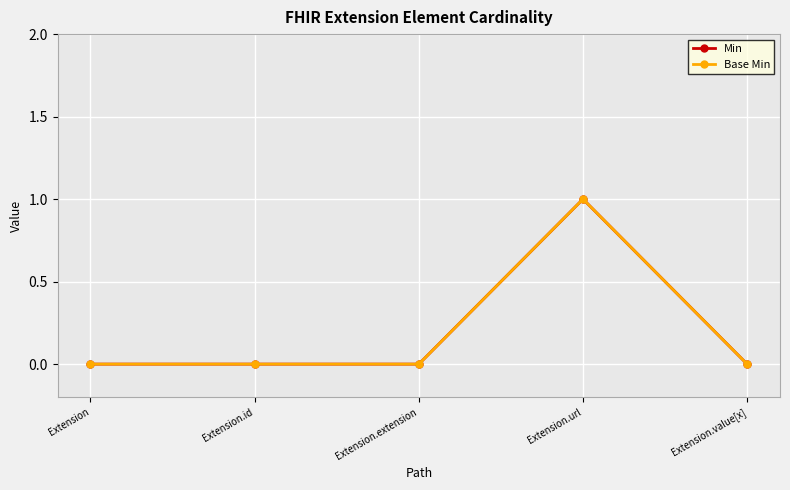

Between Extension.id and Extension.value[x], which series saw the biggest shift?

Min